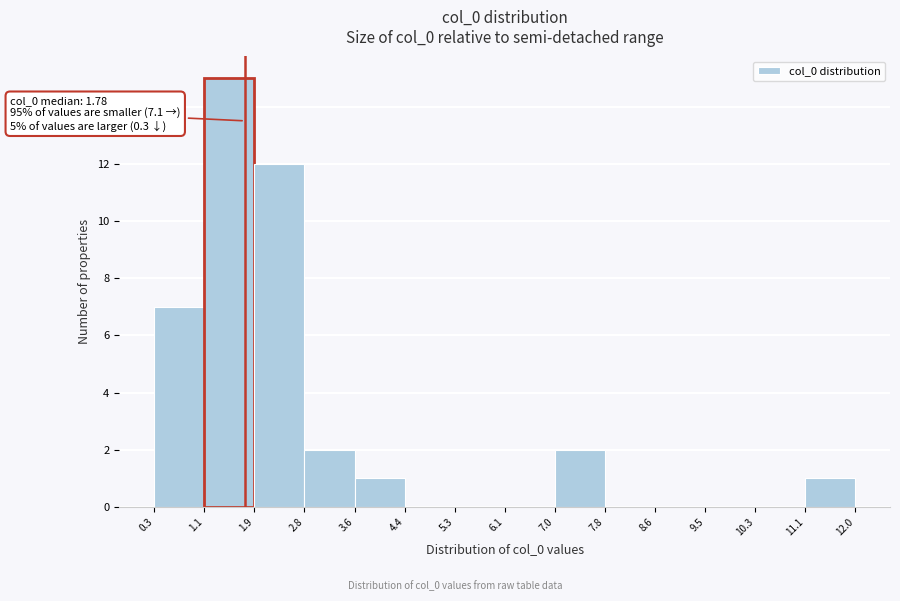

Which range on the x-axis has the tallest bar?

1.1 to 1.9